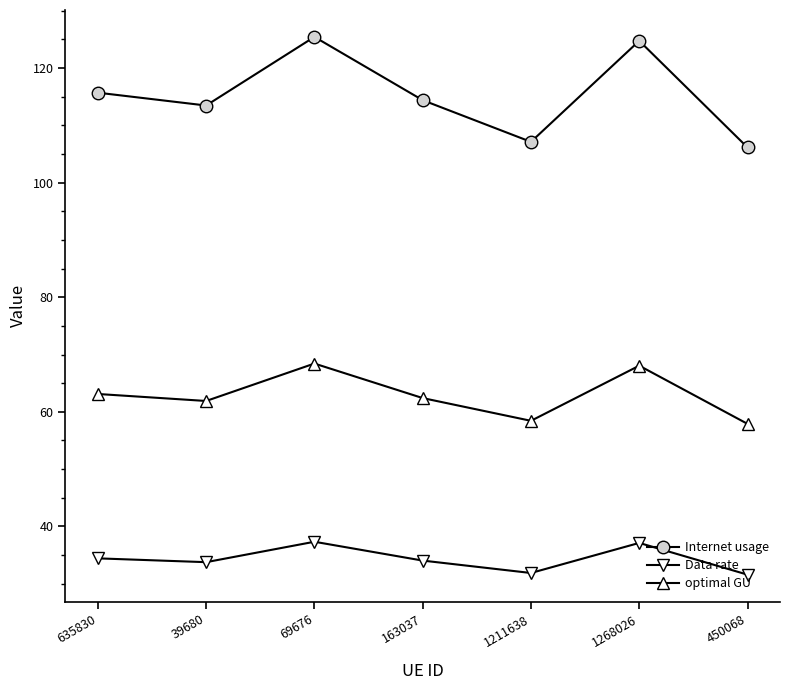

What is the difference between the optimal GU values at 1268026 and 1211638?

9.6